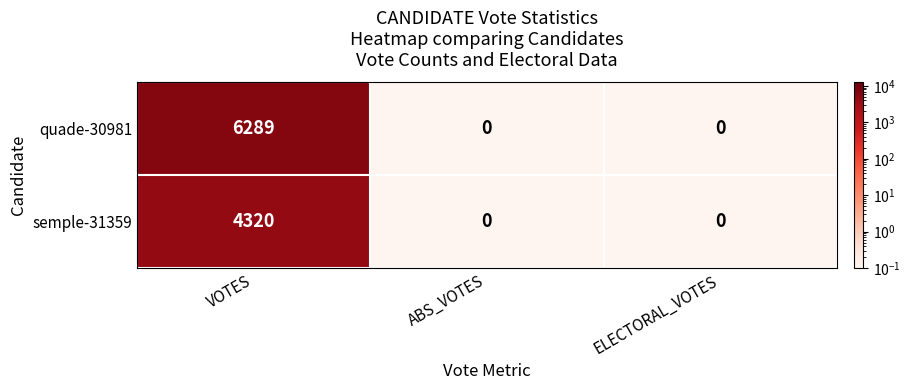

Which series has the largest range (max minus min)?

quade-30981